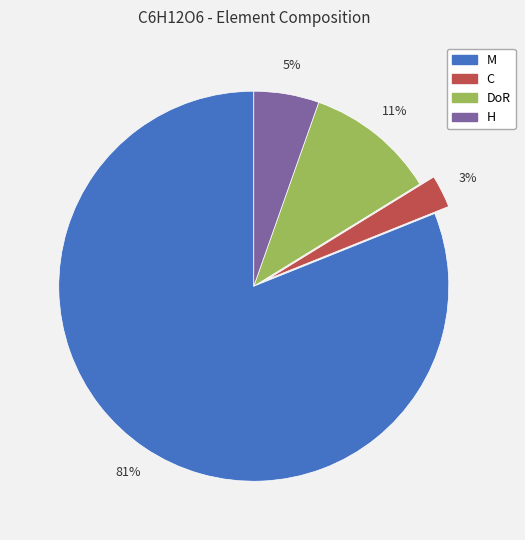

Count the number of slices in the pie.

4